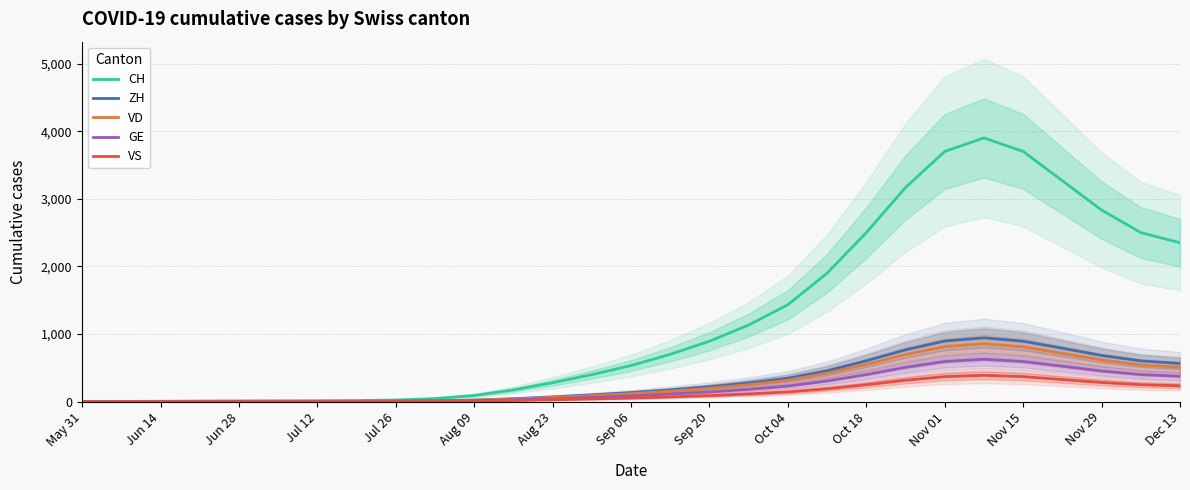

True or false: GE and ZH cross at least once.

False